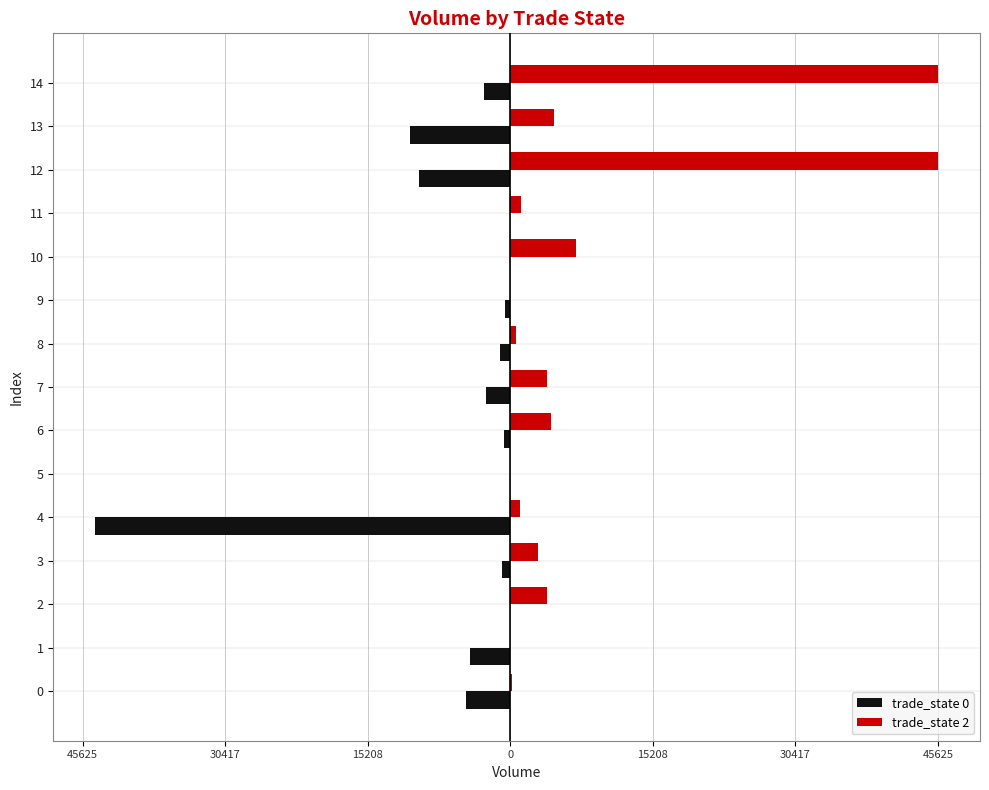

What are all the series names shown in the legend?

trade_state 0, trade_state 2